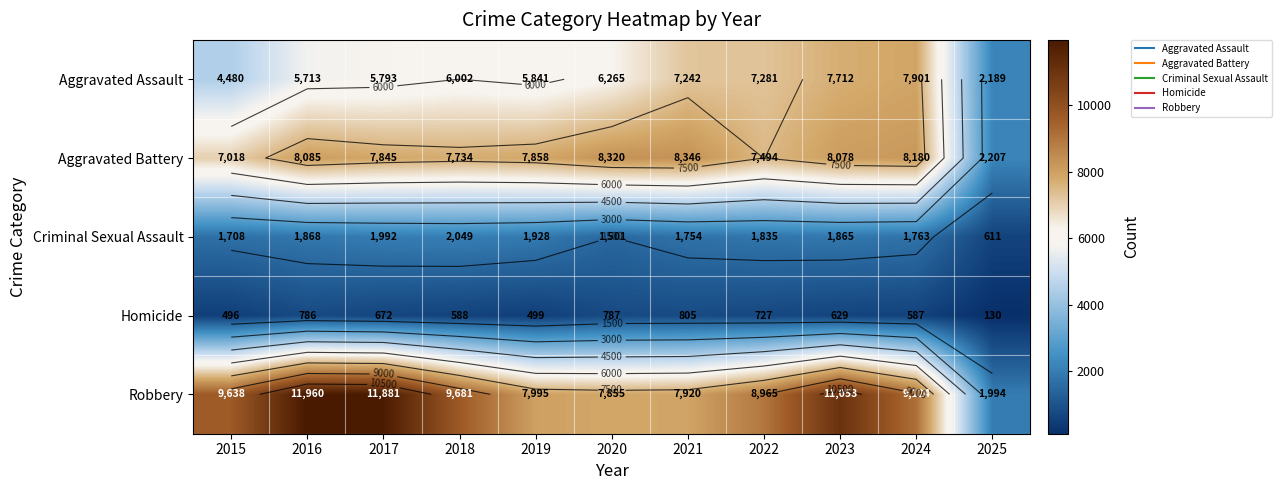

What is the difference between the second highest and minimum values in the Aggravated Battery series?

6113